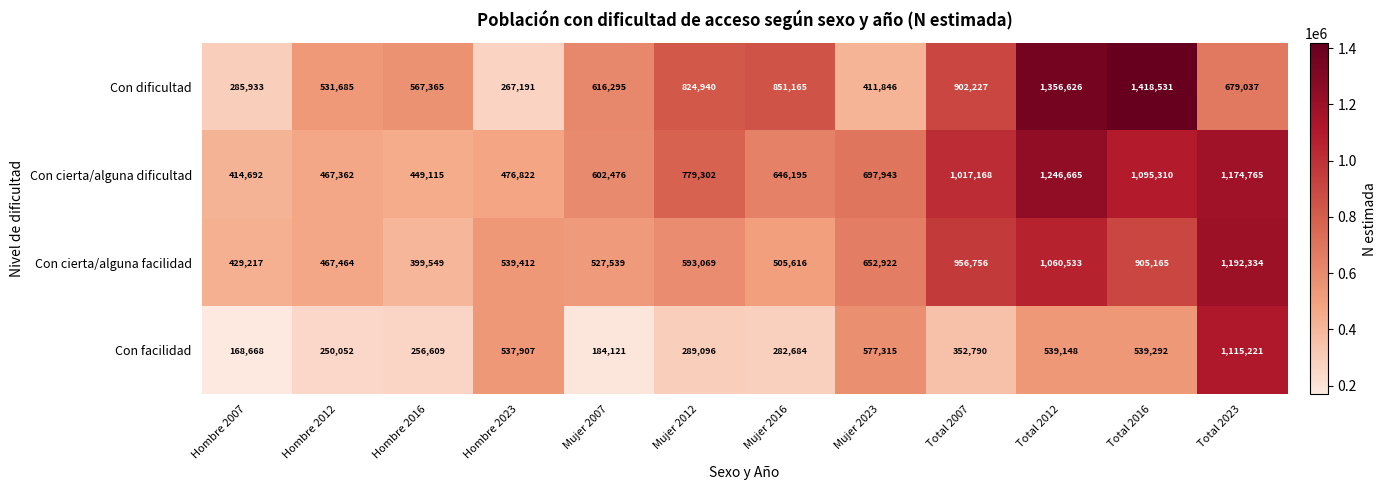

What is the spread (max minus min) of values at Hombre 2016?

310756